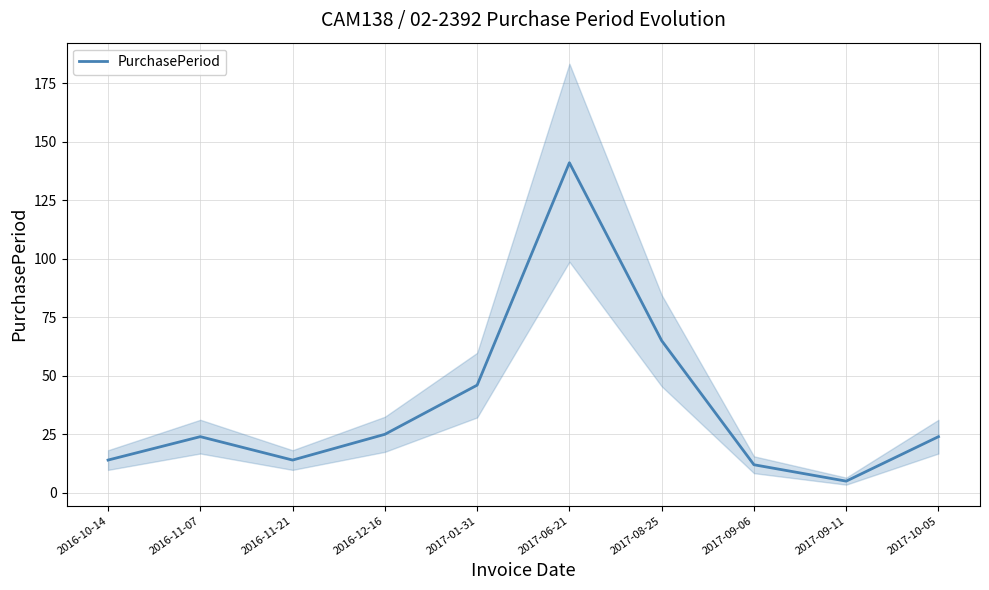

What is the average value?

37